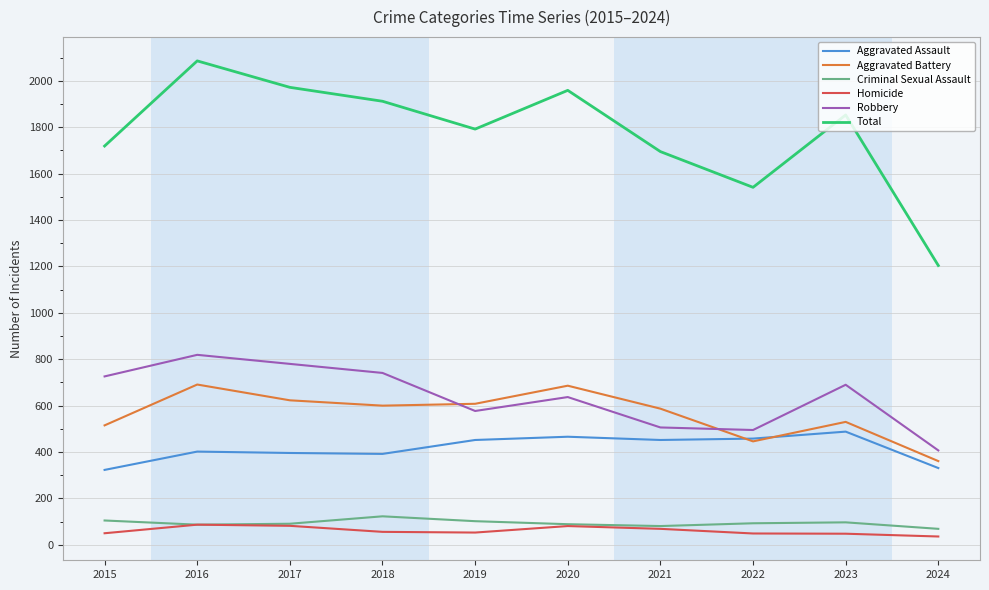

Which series has the widest spread of values?

Total